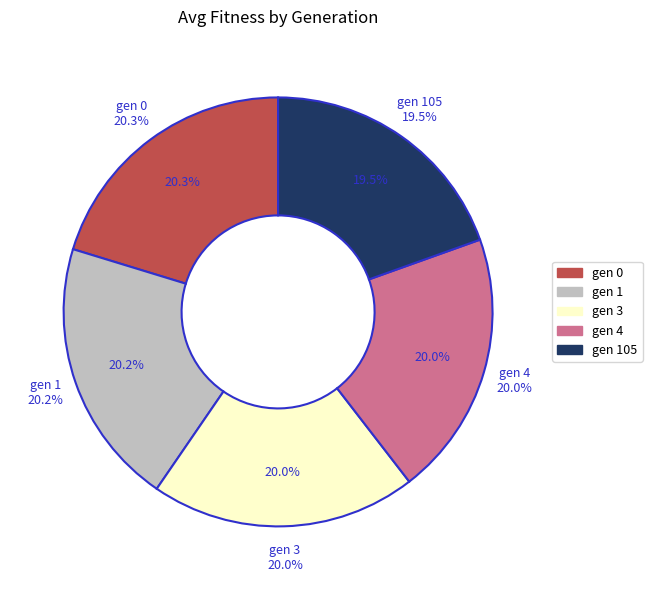

Rank the categories by value from highest to lowest.

gen 0, gen 1, gen 3, gen 4, gen 105